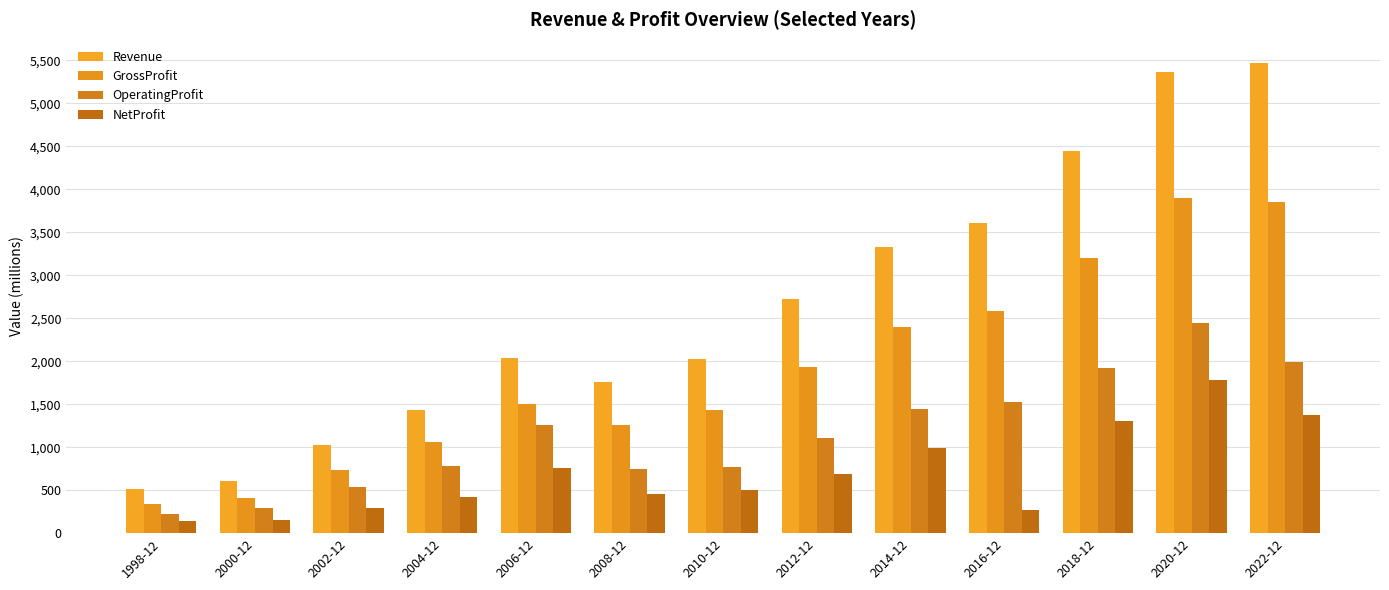

How many bars are there in each group?

4